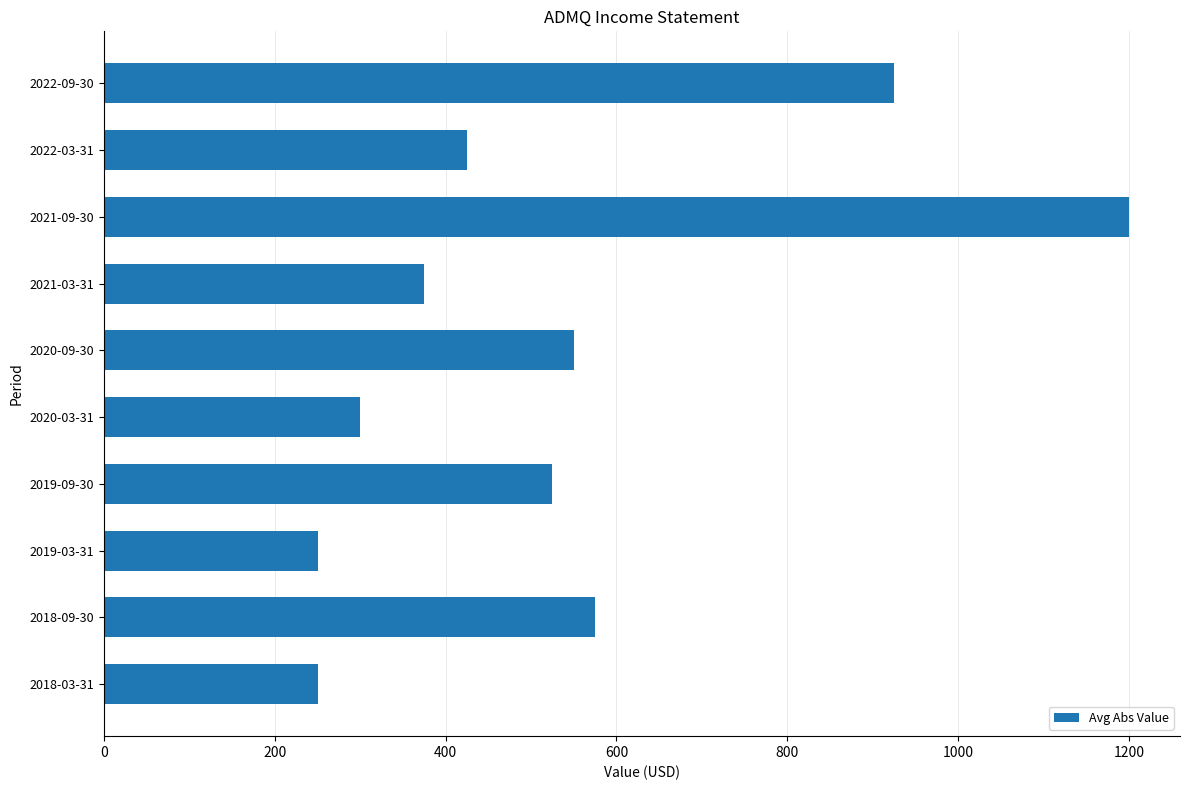

How many data points are less than 525?

5